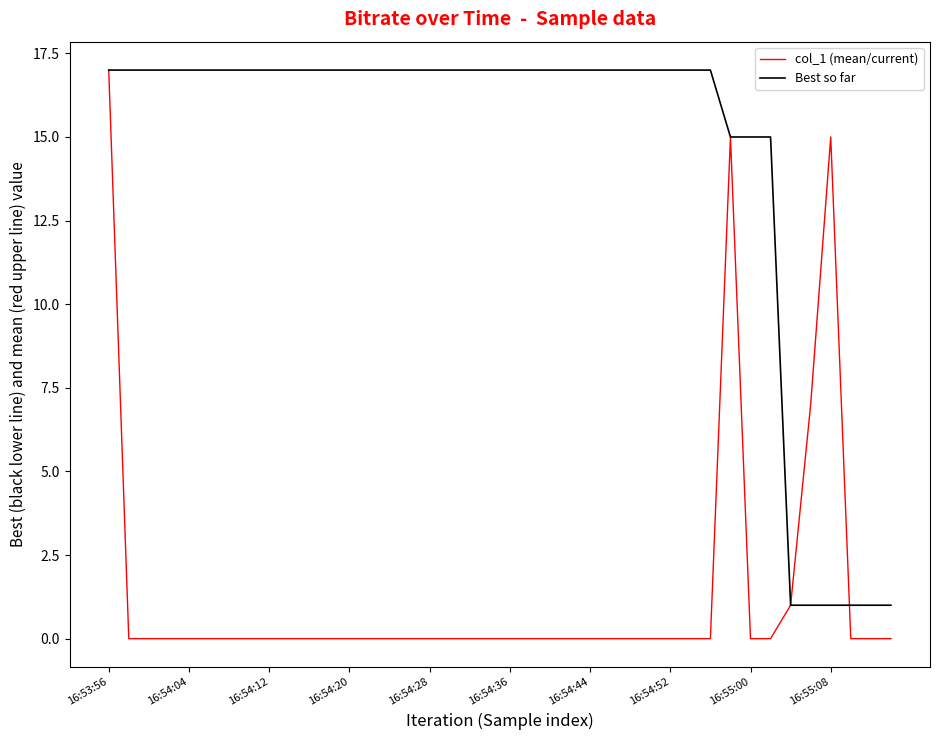

How many lines are shown in the chart?

2